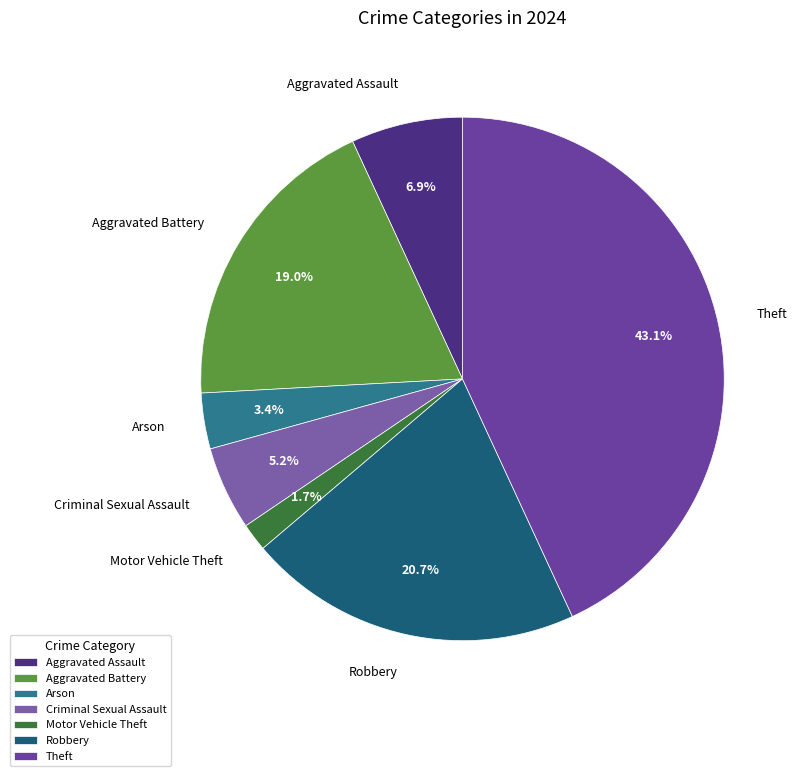

What percentage is the Theft slice, to the nearest percent?

43%